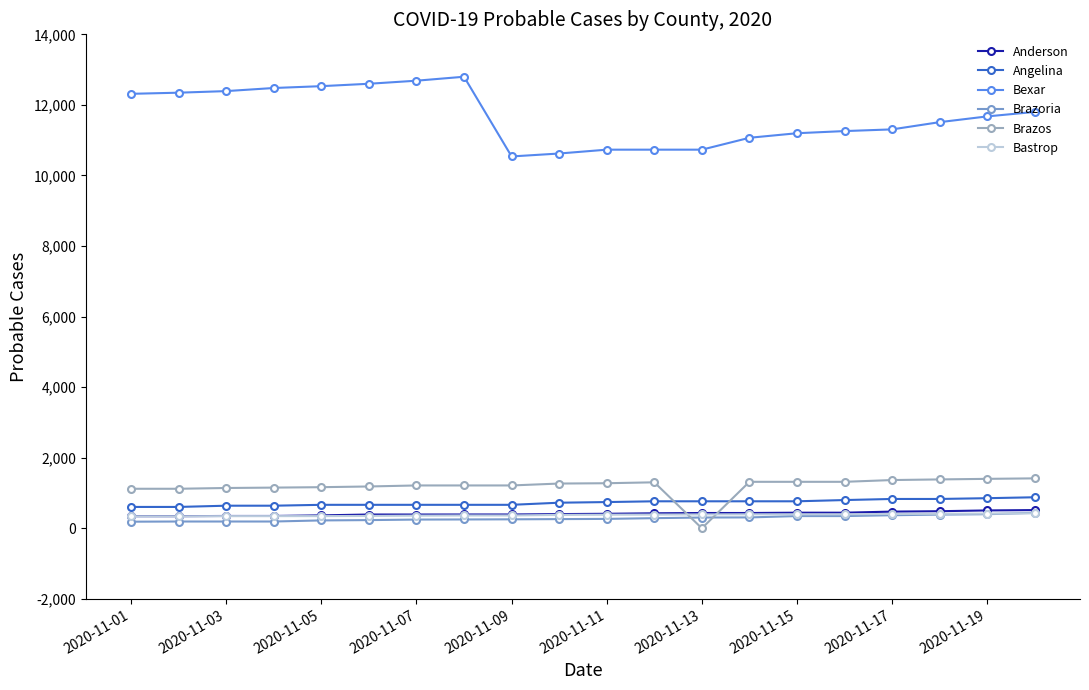

True or false: Bexar and Bastrop intersect in this chart.

False